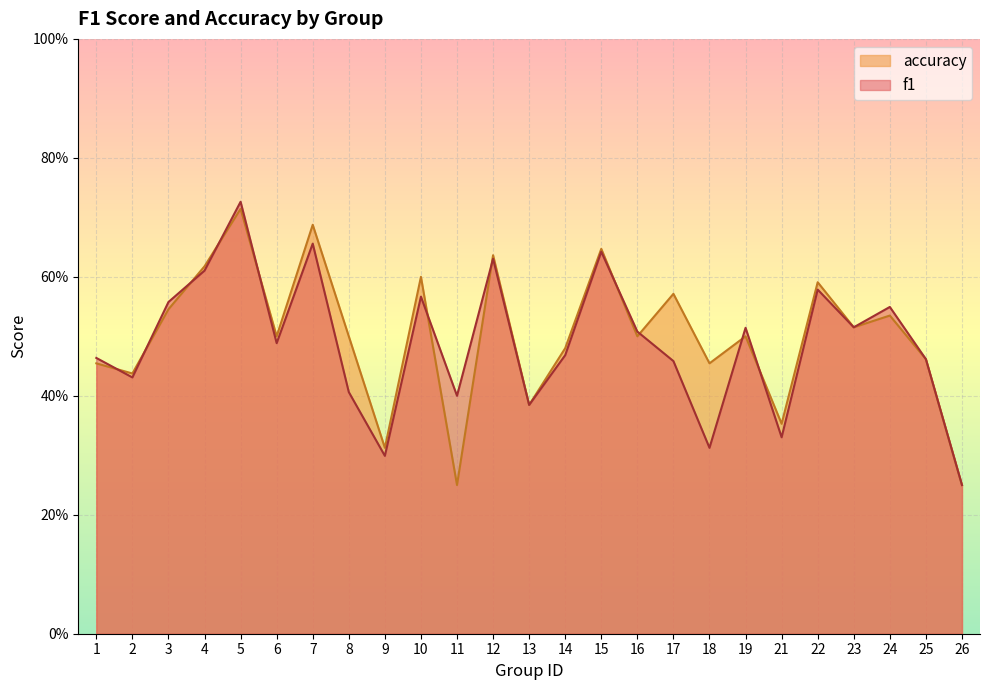

What is the difference between the highest and lowest values at 17?

0.1